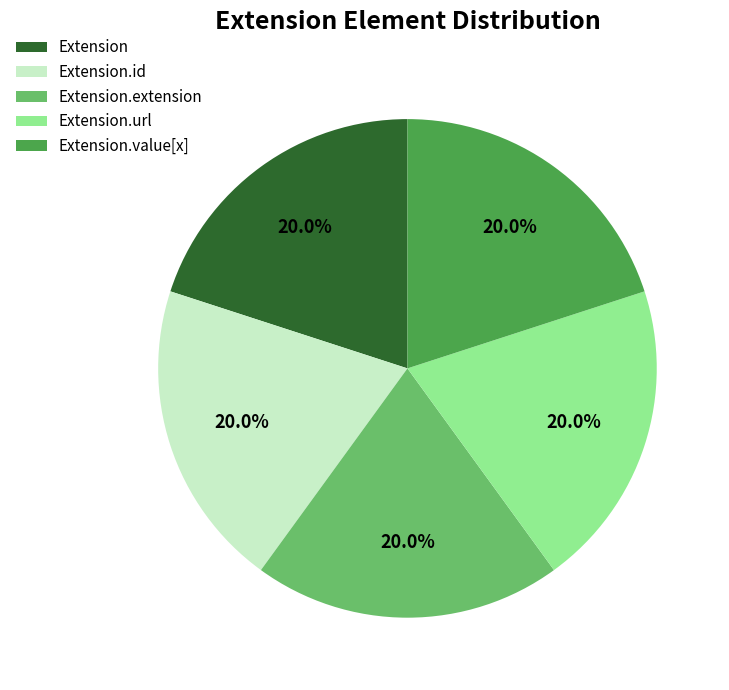

What percentage is NOT represented by Extension?

80.0%